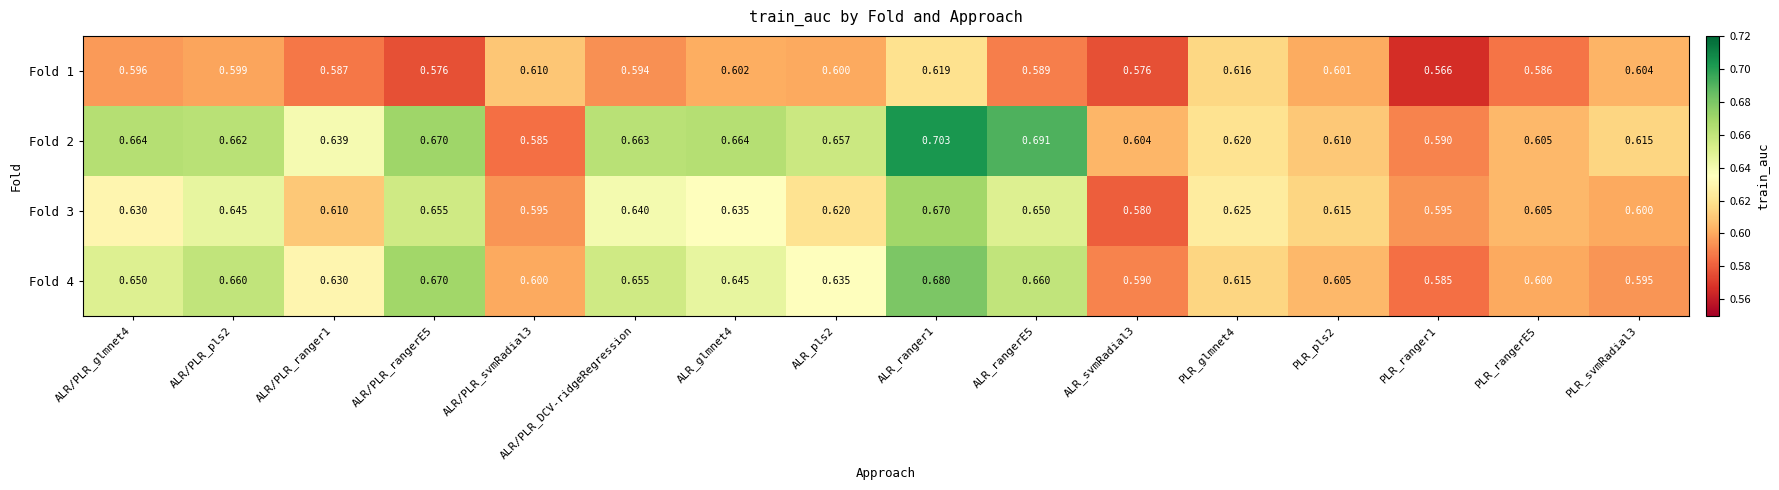

Is the value of Fold 2 at ALR/PLR_pls2 greater than the value of Fold 4 at ALR/PLR_svmRadial3?

Yes